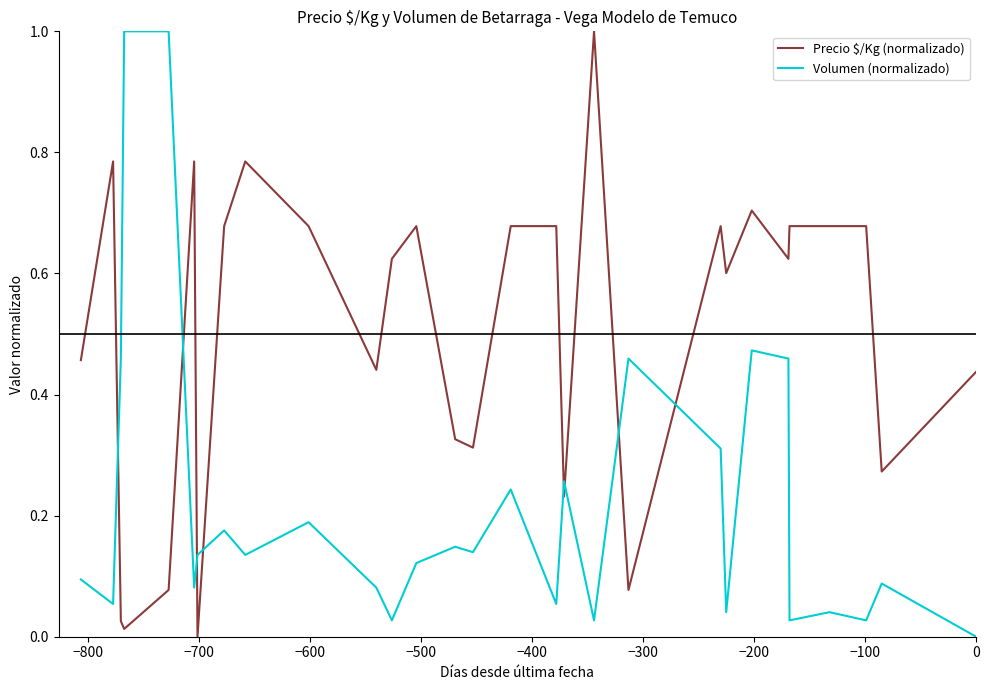

What is the maximum value shown in the chart?

1.0